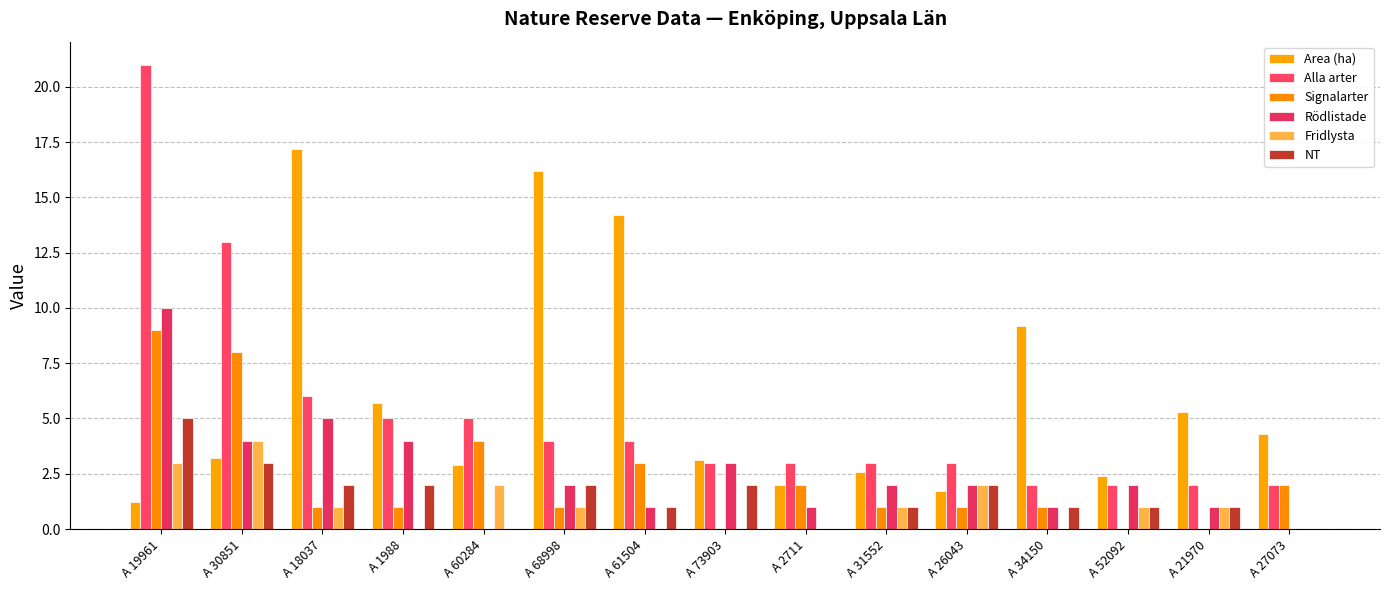

Reading left to right, transcribe all the data shown in this chart.

Area (ha): A 19961=1.2	A 30851=3.2	A 18037=17.2	A 1988=5.7	A 60284=2.9	A 68998=16.2	A 61504=14.2	A 73903=3.1	A 2711=2.0	A 31552=2.6	A 26043=1.7	A 34150=9.2	A 52092=2.4	A 21970=5.3	A 27073=4.3
Alla arter: A 19961=21.0	A 30851=13.0	A 18037=6.0	A 1988=5.0	A 60284=5.0	A 68998=4.0	A 61504=4.0	A 73903=3.0	A 2711=3.0	A 31552=3.0	A 26043=3.0	A 34150=2.0	A 52092=2.0	A 21970=2.0	A 27073=2.0
Signalarter: A 19961=9.0	A 30851=8.0	A 18037=1.0	A 1988=1.0	A 60284=4.0	A 68998=1.0	A 61504=3.0	A 73903=0.0	A 2711=2.0	A 31552=1.0	A 26043=1.0	A 34150=1.0	A 52092=0.0	A 21970=0.0	A 27073=2.0
Rödlistade: A 19961=10.0	A 30851=4.0	A 18037=5.0	A 1988=4.0	A 60284=0.0	A 68998=2.0	A 61504=1.0	A 73903=3.0	A 2711=1.0	A 31552=2.0	A 26043=2.0	A 34150=1.0	A 52092=2.0	A 21970=1.0	A 27073=0.0
Fridlysta: A 19961=3.0	A 30851=4.0	A 18037=1.0	A 1988=0.0	A 60284=2.0	A 68998=1.0	A 61504=0.0	A 73903=0.0	A 2711=0.0	A 31552=1.0	A 26043=2.0	A 34150=0.0	A 52092=1.0	A 21970=1.0	A 27073=0.0
NT: A 19961=5.0	A 30851=3.0	A 18037=2.0	A 1988=2.0	A 60284=0.0	A 68998=2.0	A 61504=1.0	A 73903=2.0	A 2711=0.0	A 31552=1.0	A 26043=2.0	A 34150=1.0	A 52092=1.0	A 21970=1.0	A 27073=0.0